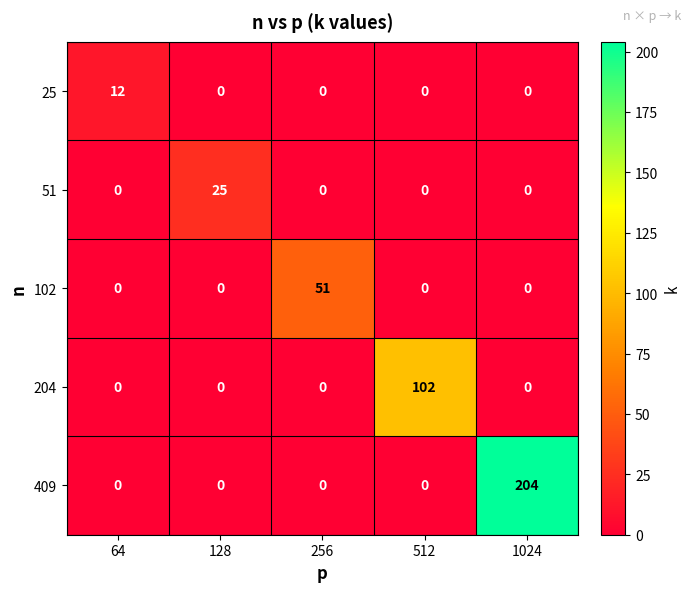

What is the average value of the 102 series?

10